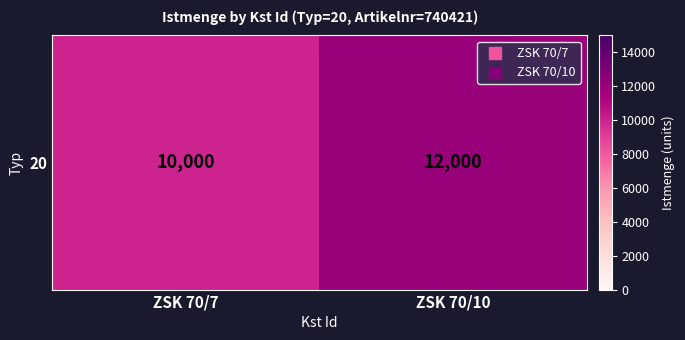

Which label corresponds to the largest value in the chart?

ZSK 70/10